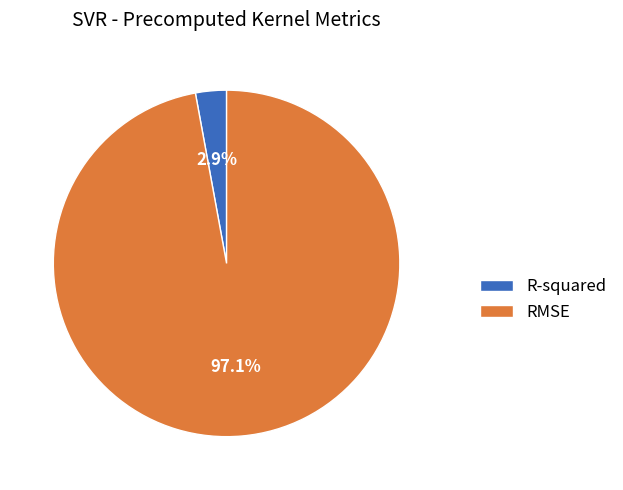

Does R-squared account for over 50% of the chart?

No